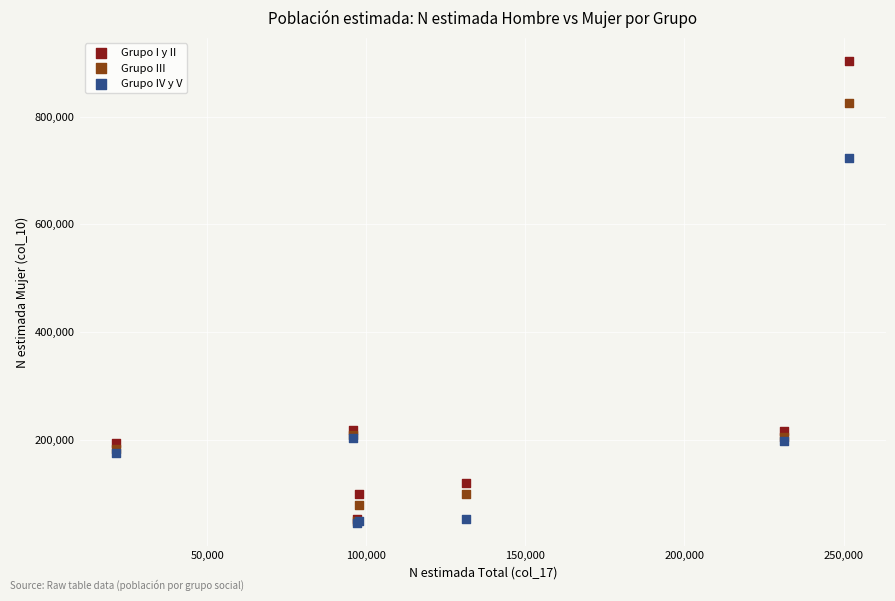

Which series reaches the maximum Y coordinate?

Grupo I y II